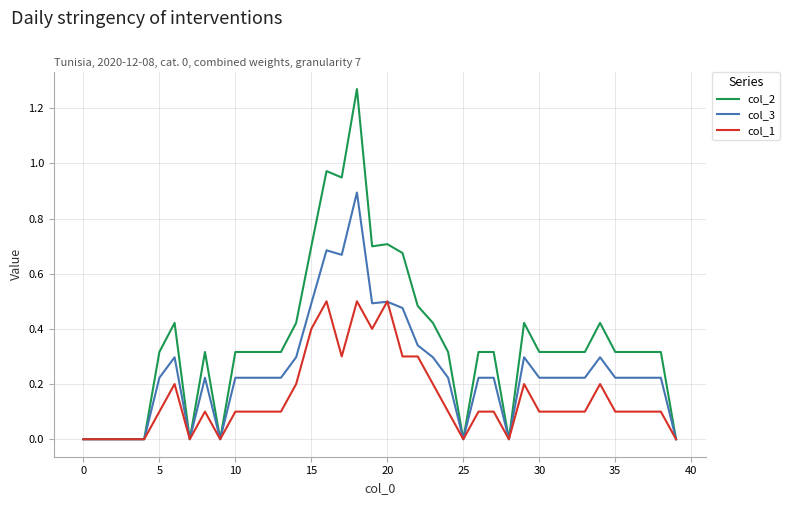

Which series has the largest total across all categories?

col_2